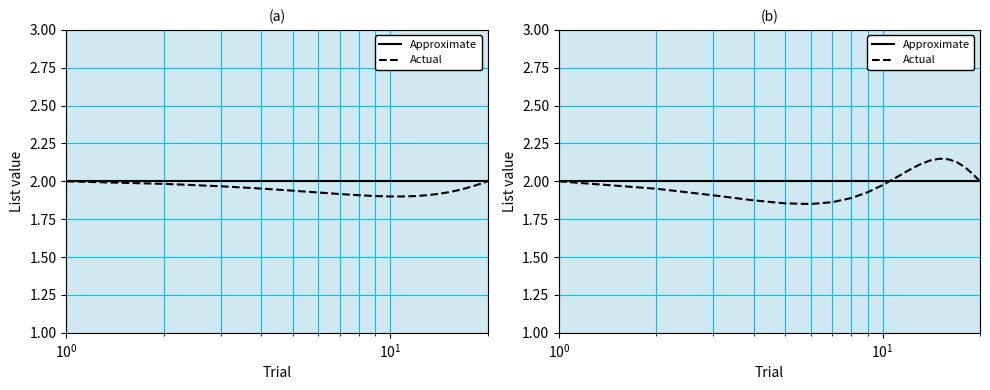

What is the maximum value for Actual?

2.1